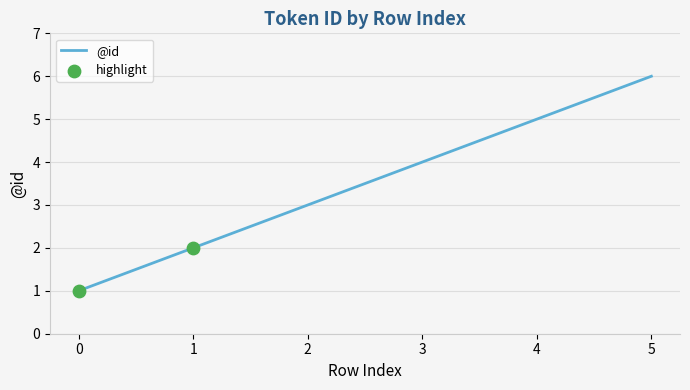

What is the ratio of the value at 2 to the value at 1?

1.5